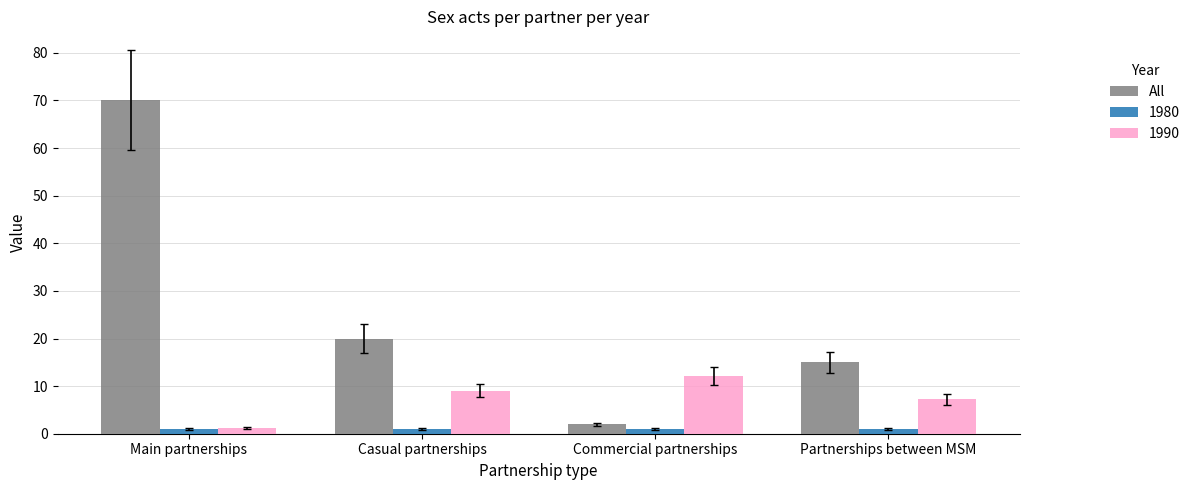

What is the minimum value shown in the chart?

1.0